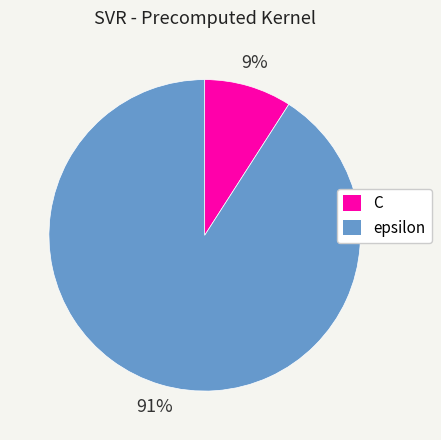

To the nearest percent, what percentage of the pie is C?

9%